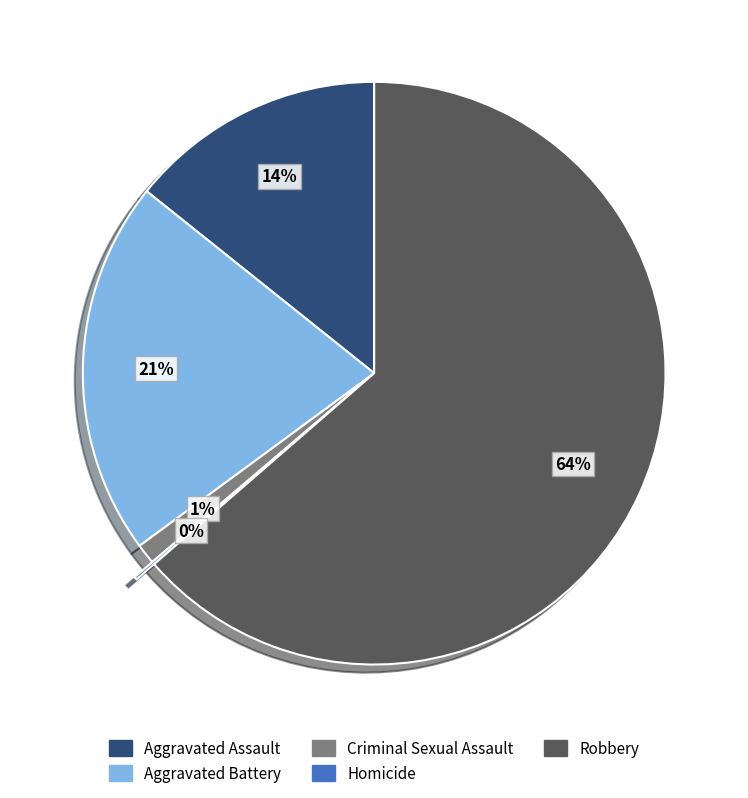

To the nearest percent, what is the difference between the Criminal Sexual Assault and Aggravated Assault slice percentages?

13%